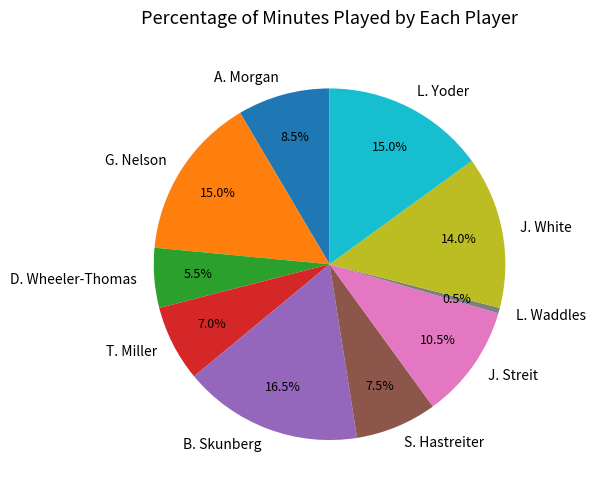

What is the smallest slice in the pie chart?

L. Waddles